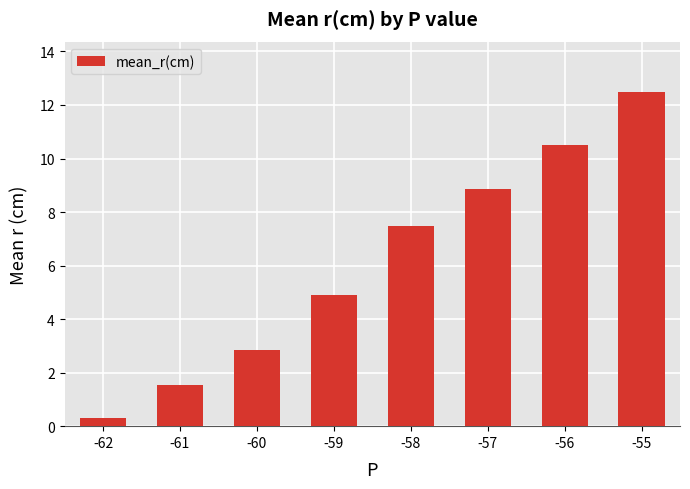

What is the value of the 7th bar from the left?

10.5